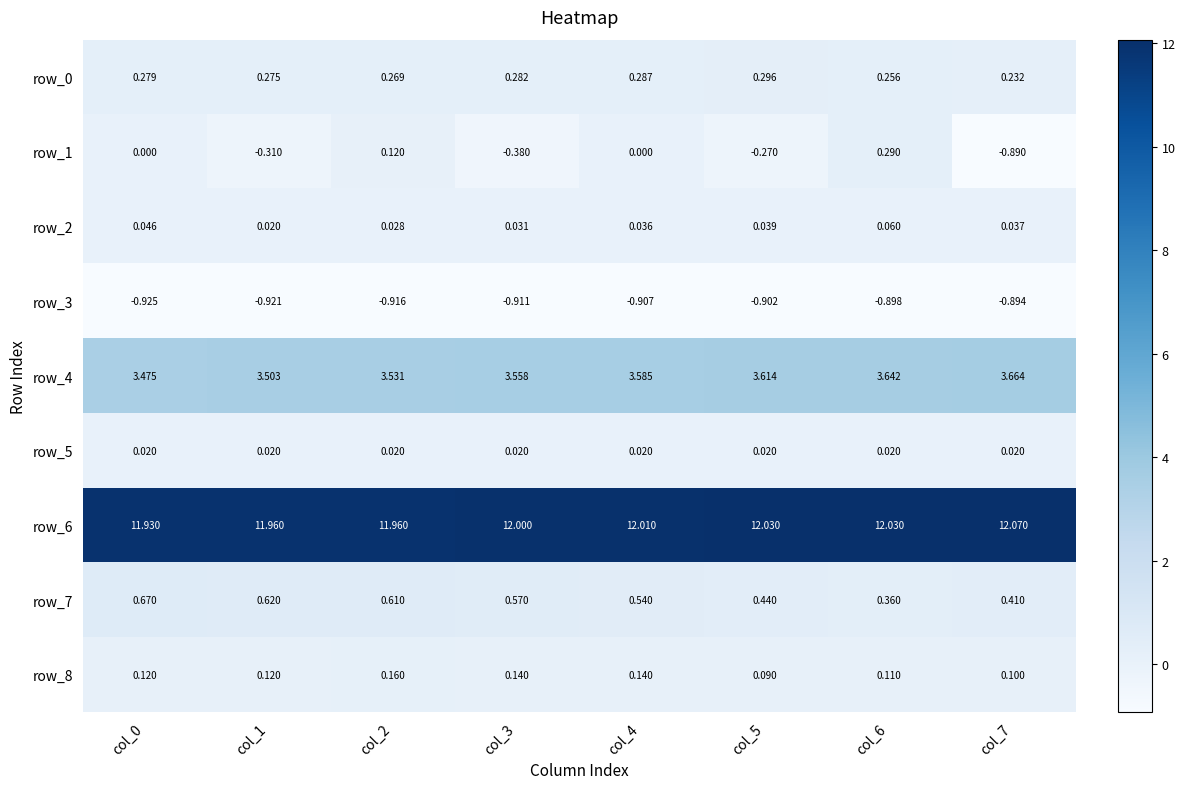

How many series are shown in this chart?

9